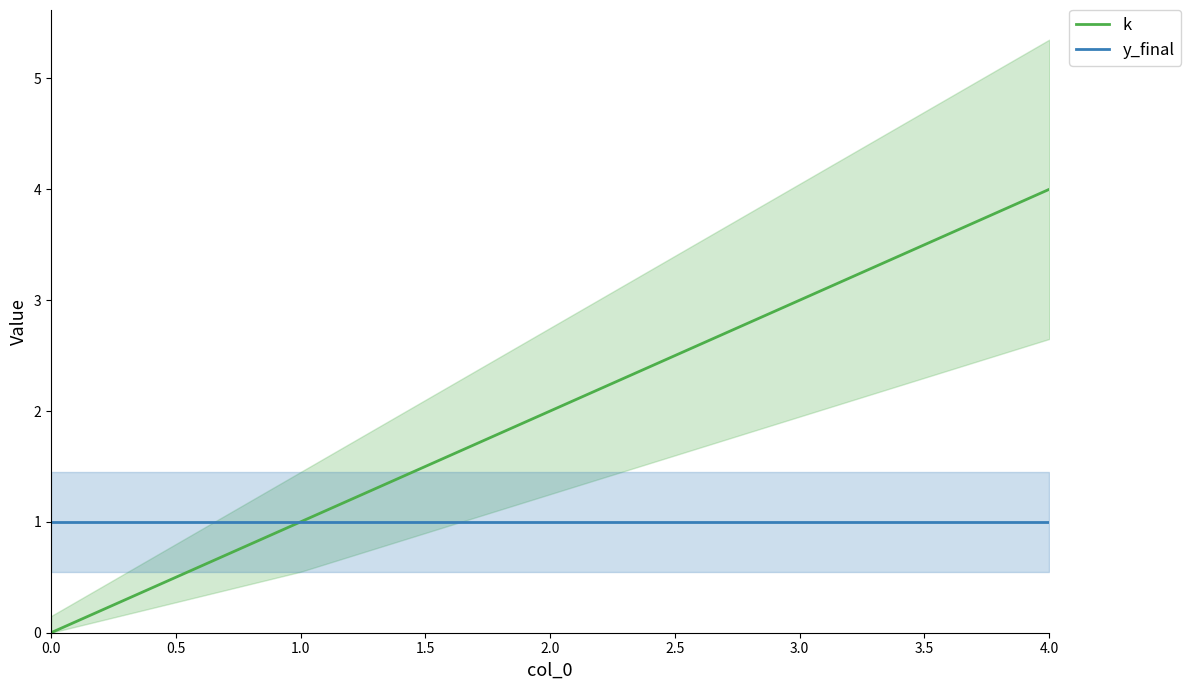

True or false: k has more than 0 interior local peaks.

False